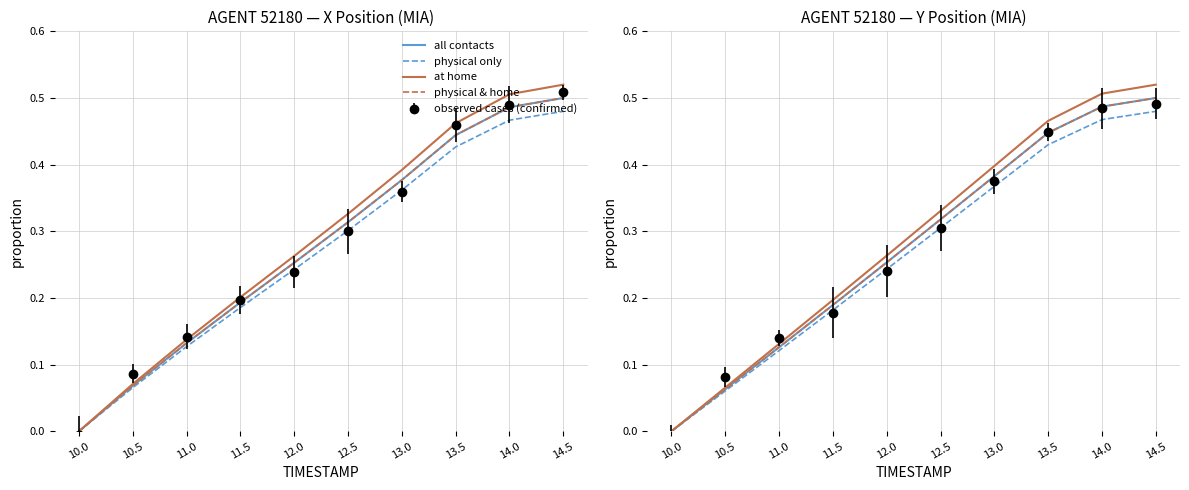

What value does the all contacts series have at 11.5?

0.2